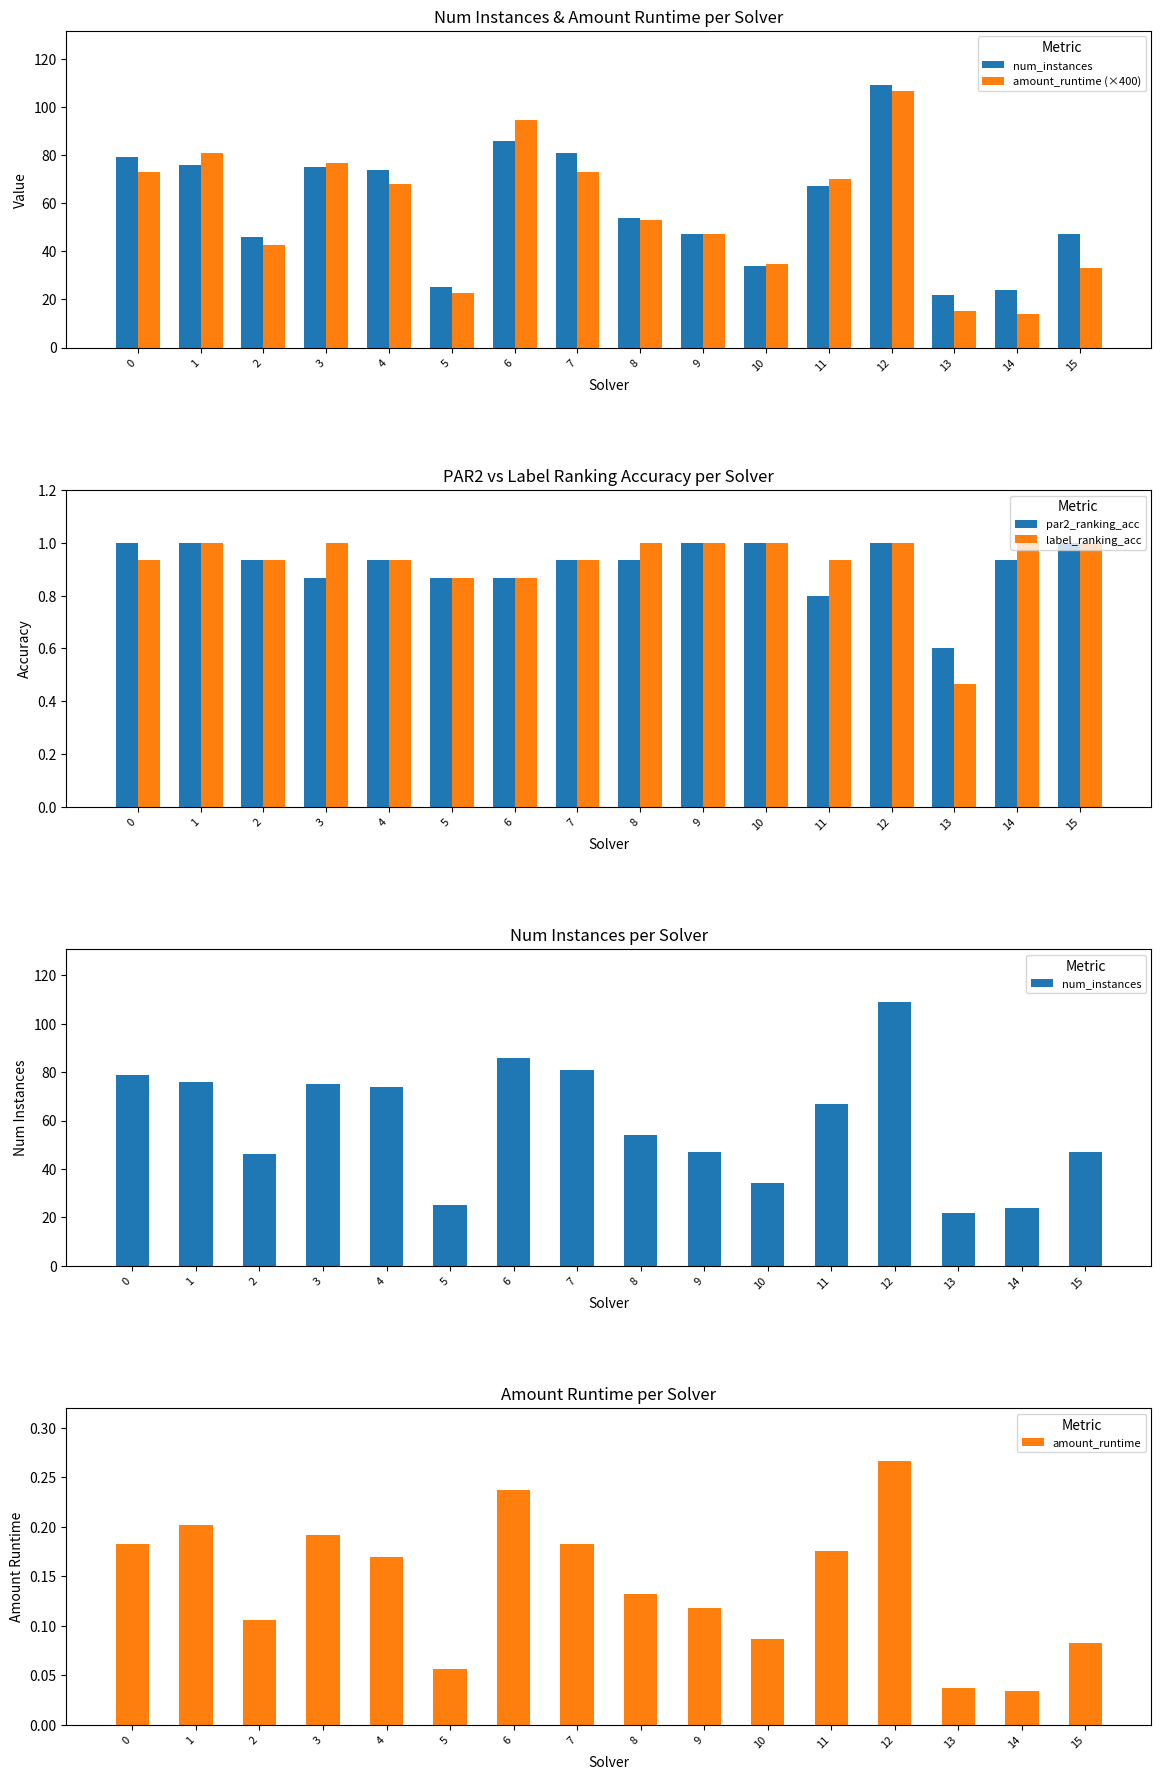

True or false: label_ranking_acc has a value of 1.6 at 12.

False